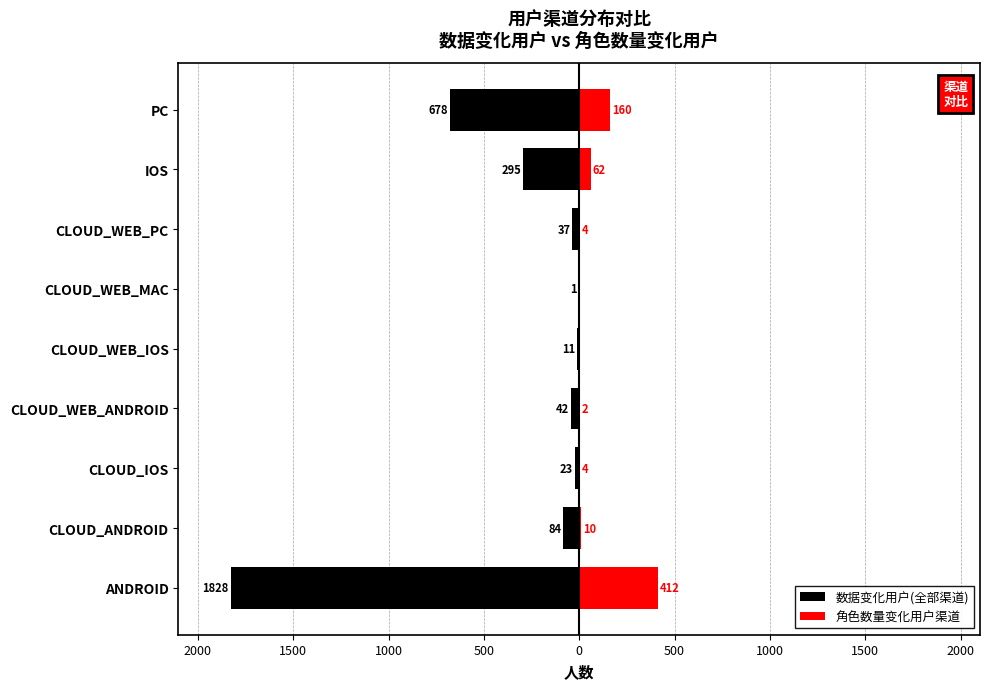

What is the average value of the 角色数量变化用户渠道 series?

73